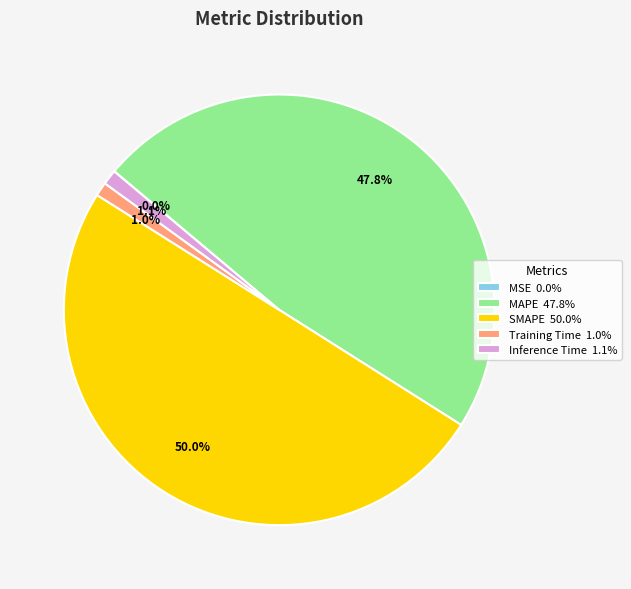

Is the sum of SMAPE and MAPE greater than half?

Yes